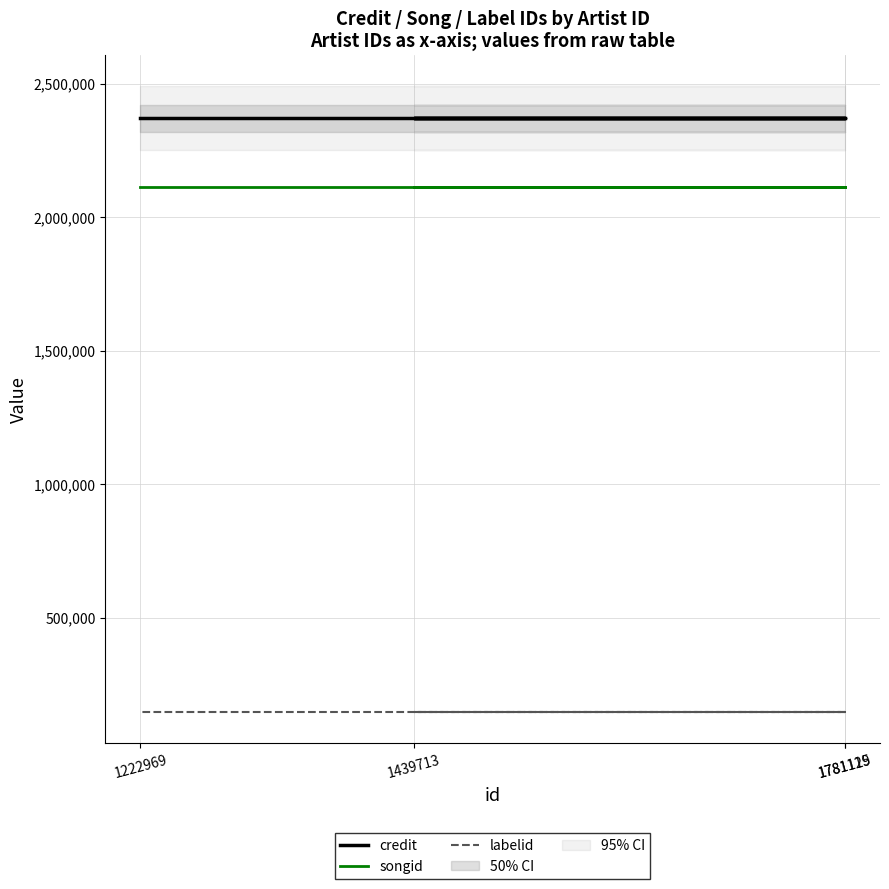

At 1781125, list the series in order from smallest to largest.

labelid, songid, credit